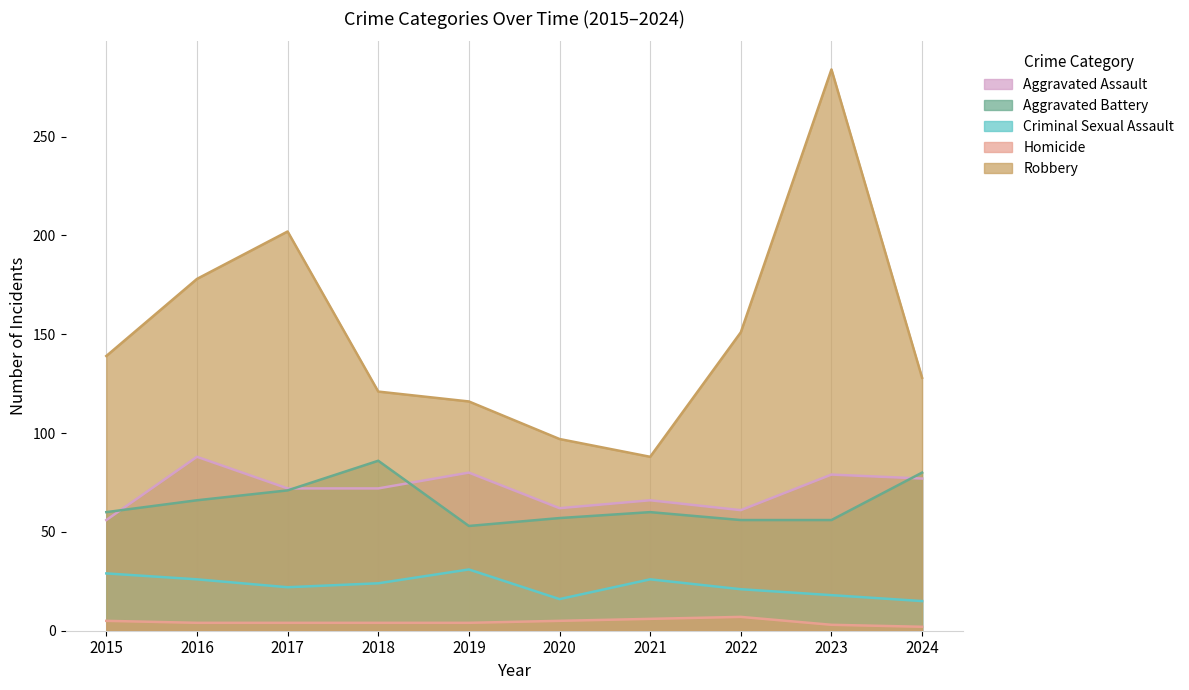

Which category has the lowest value across all series?

2024